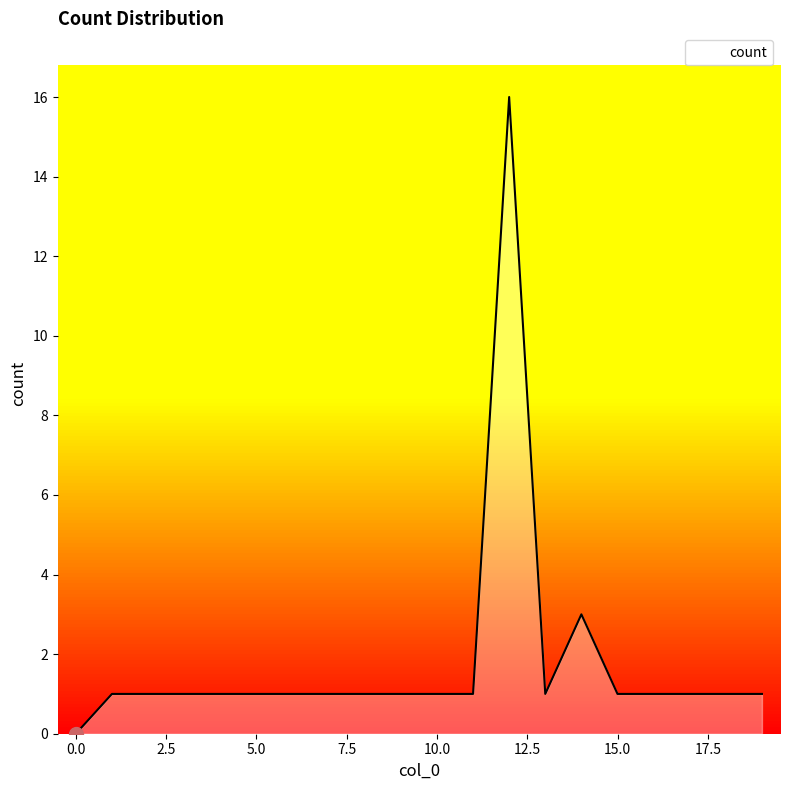

What is the difference between the maximum and minimum values?

16